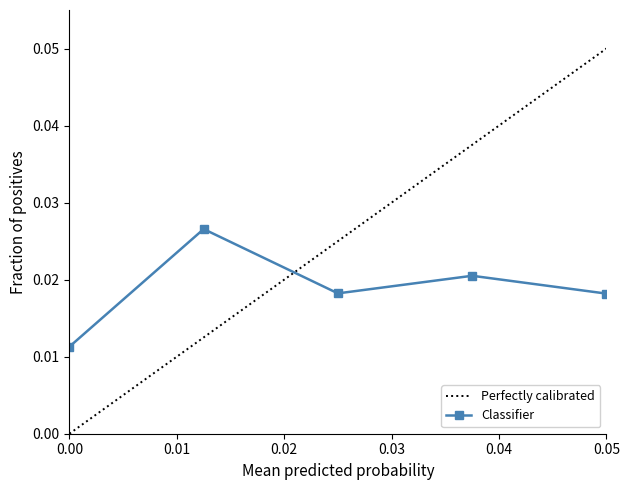

Count the Classifier values in the range 0 to 1.

5